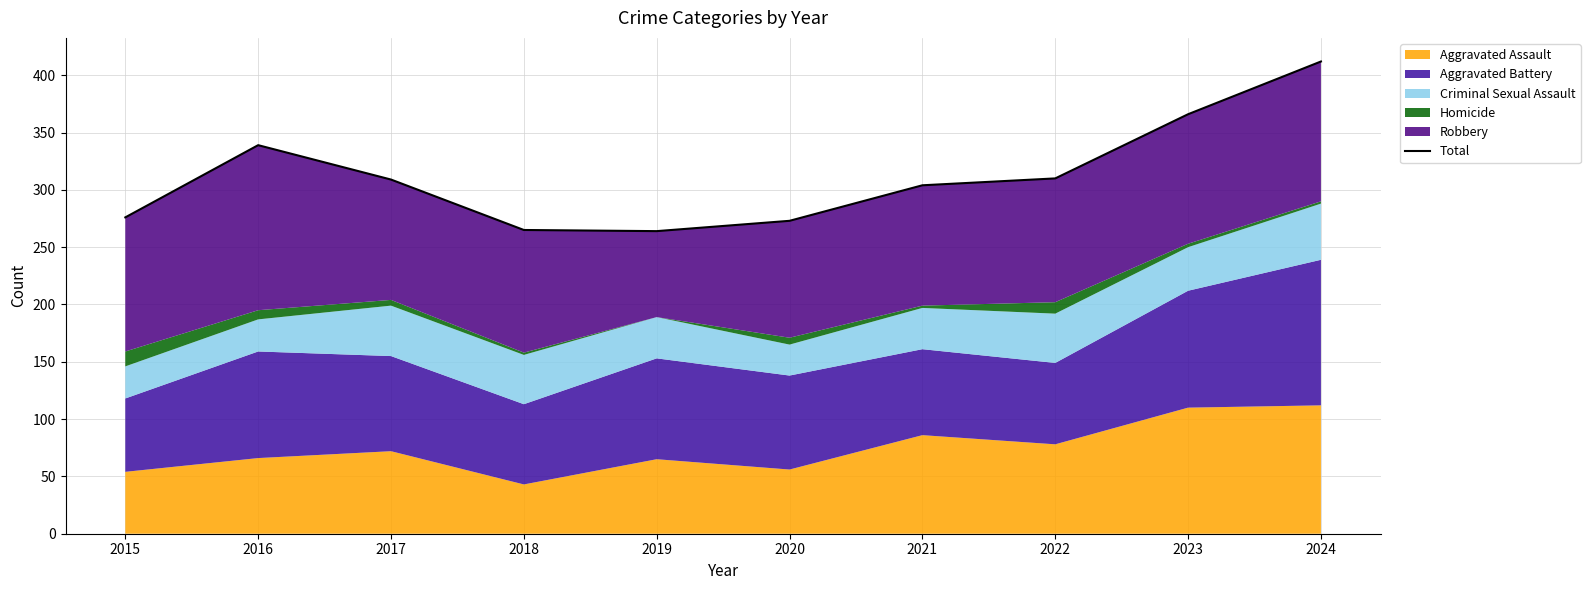

Where does the data first go above 309?

2016